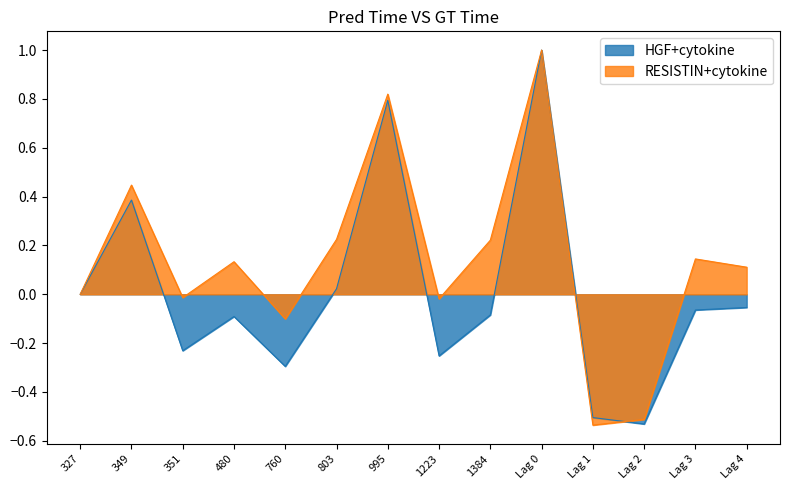

Is it true that RESISTIN+cytokine equals -0.2 at 760?

False